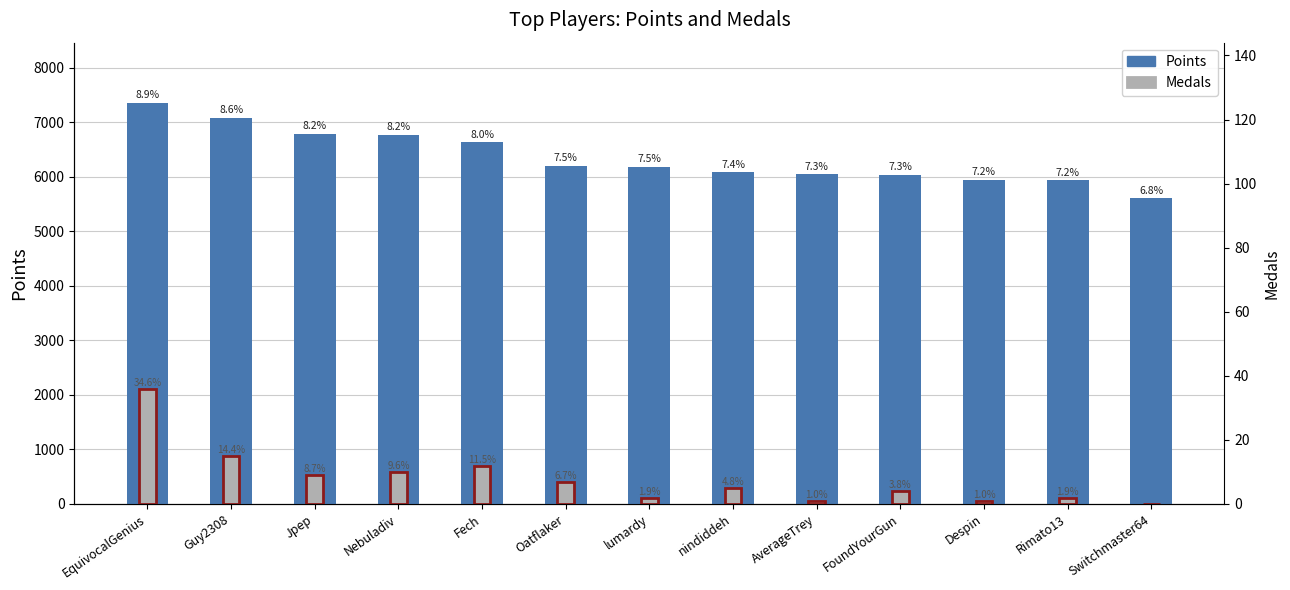

What is the difference between the Points values at Guy2308 and Rimato13?

1150